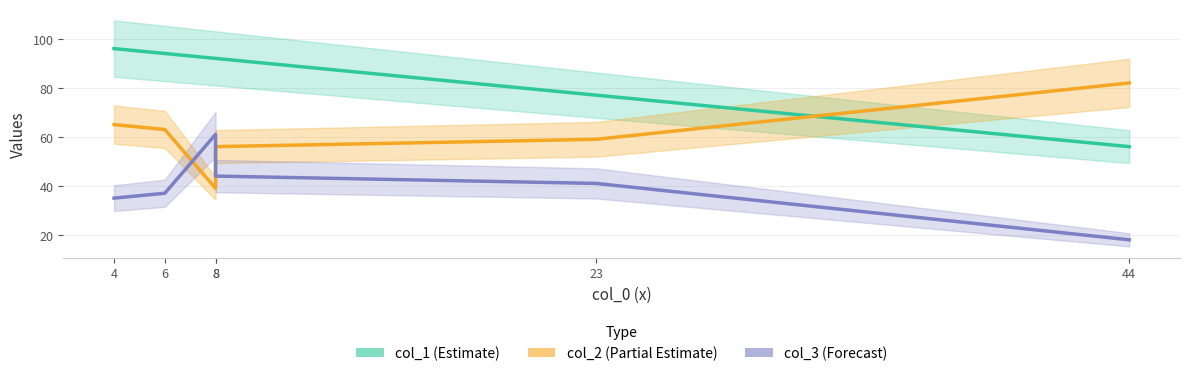

What is the difference between the maximum and minimum values in the col_2 (Partial Estimate) series?

43